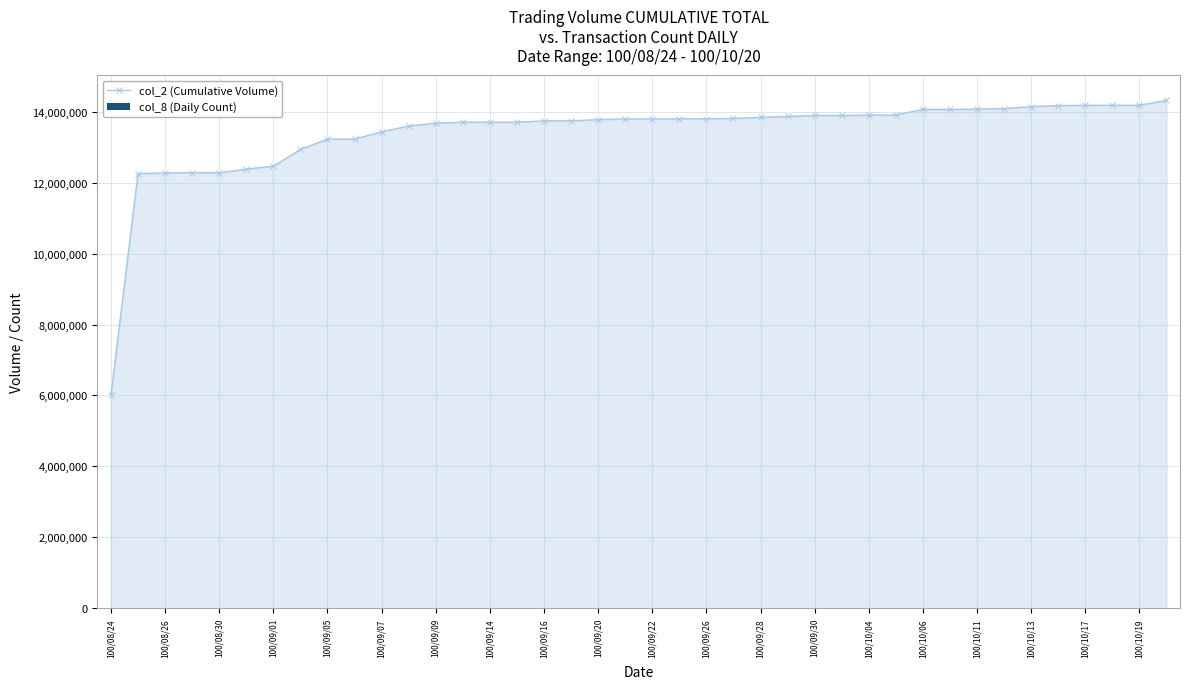

Which series has the widest spread of values?

col_2 (Cumulative Volume)